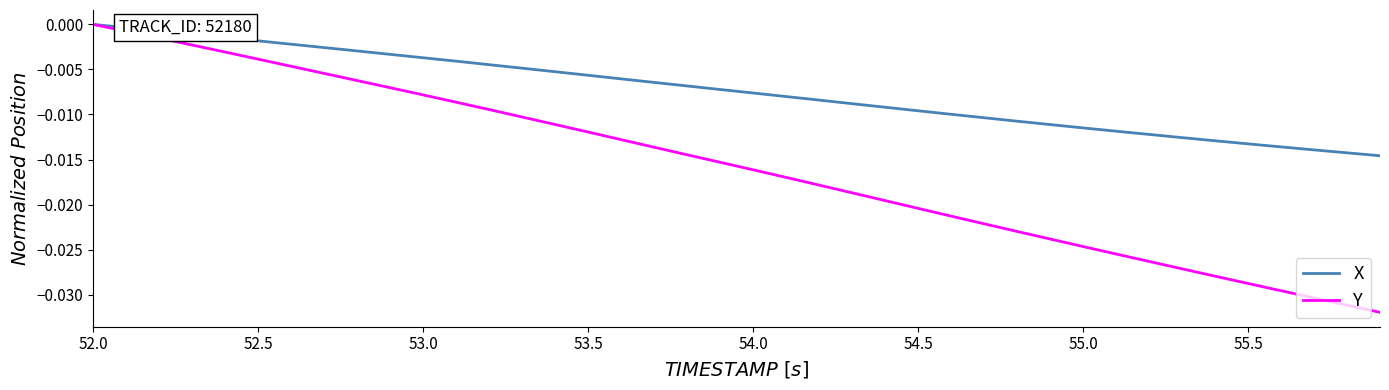

Which series has the largest range (max minus min)?

Y